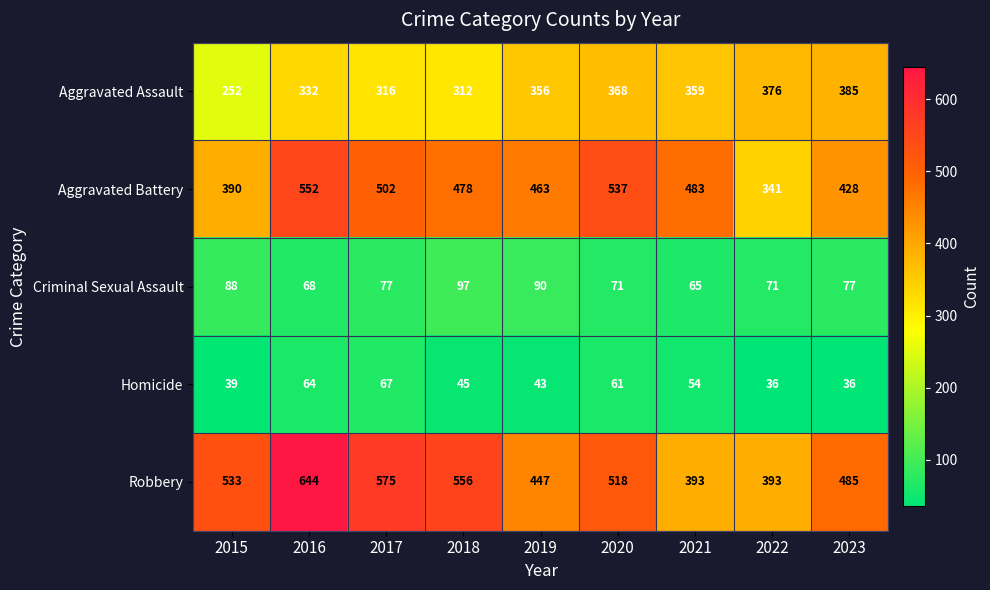

How many series are shown in this chart?

5